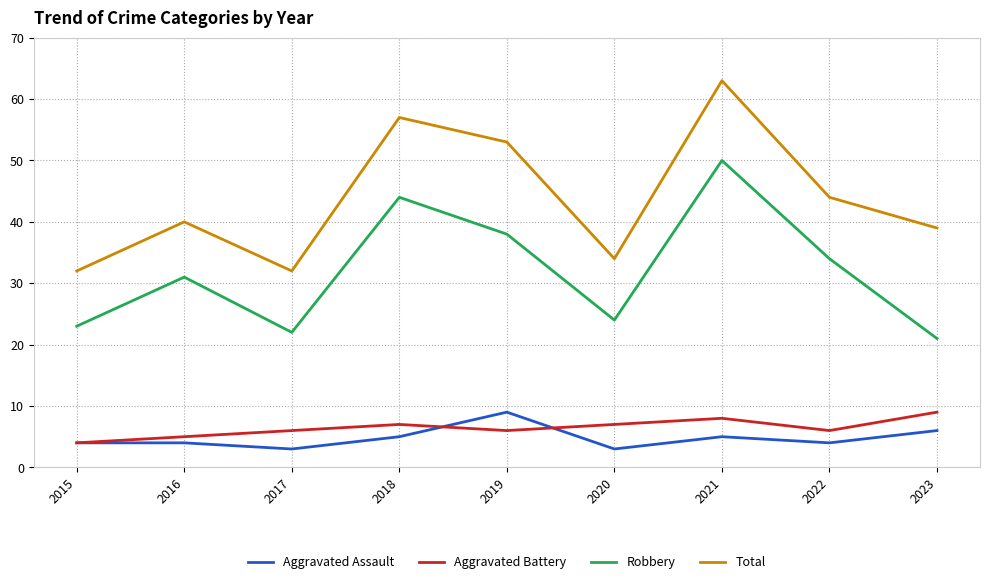

What is the minimum value for Aggravated Battery?

4